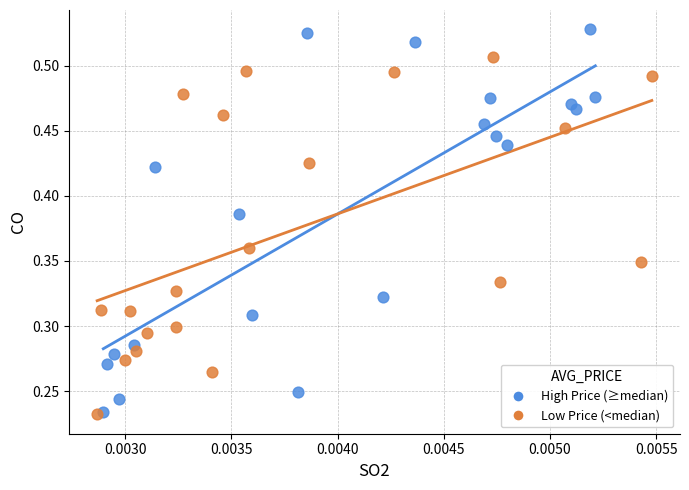

Which series reaches the maximum Y coordinate?

High Price (≥median)